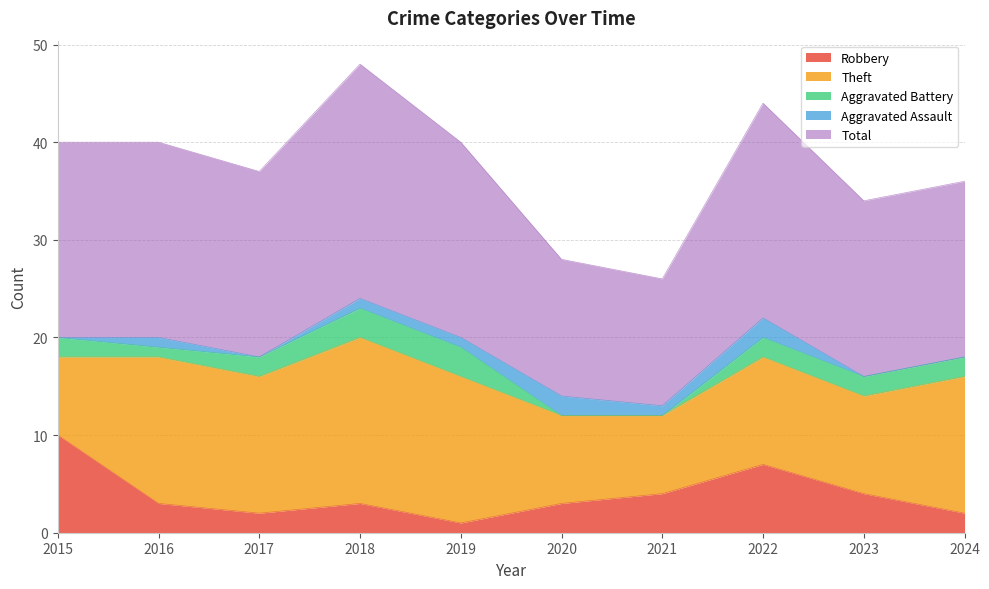

What is the approximate value of Robbery at 2017?

2